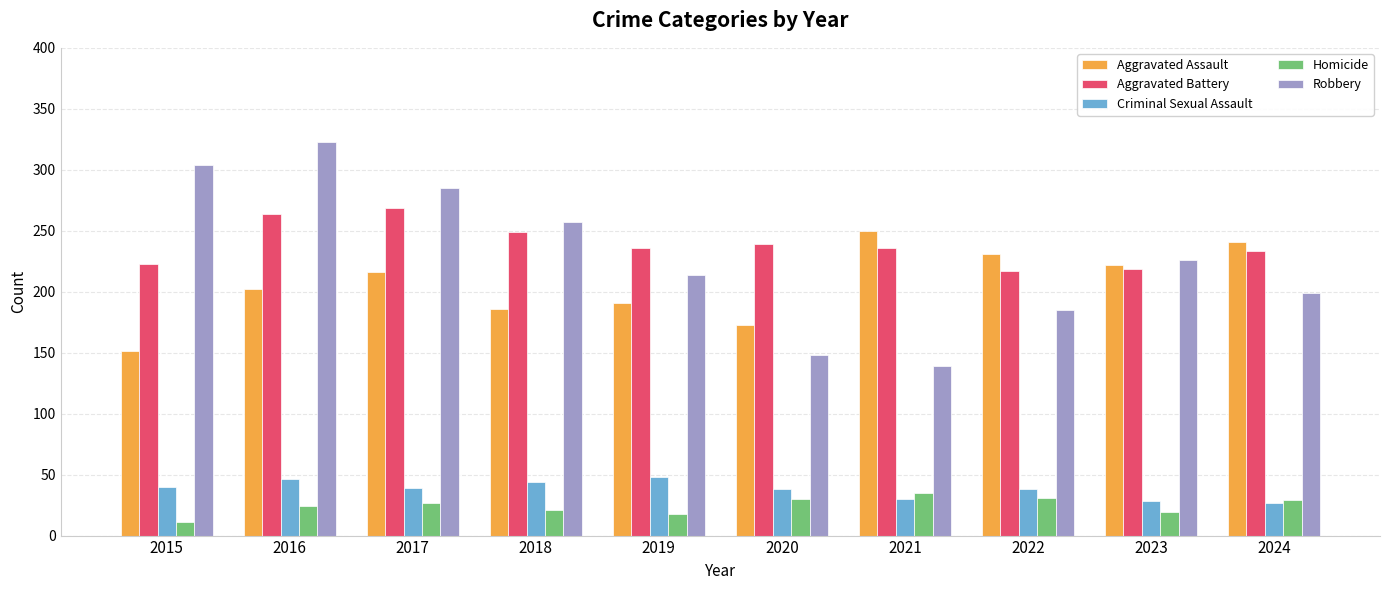

What are all the series names shown in the legend?

Aggravated Assault, Aggravated Battery, Criminal Sexual Assault, Homicide, Robbery